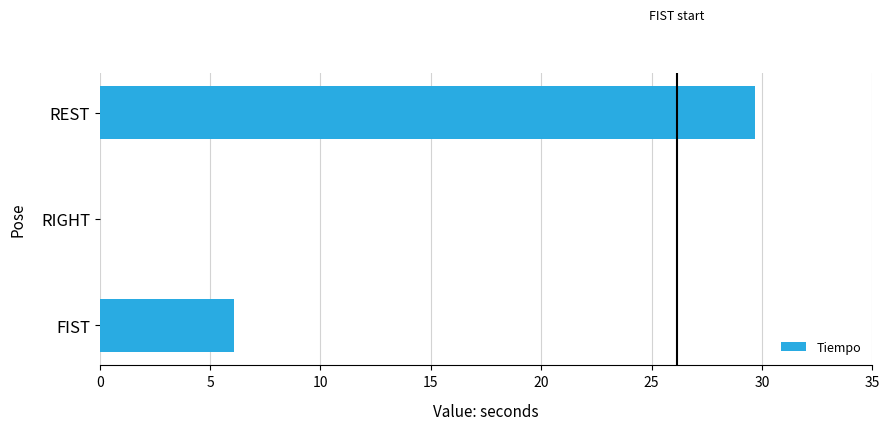

Are the bars horizontal?

Yes